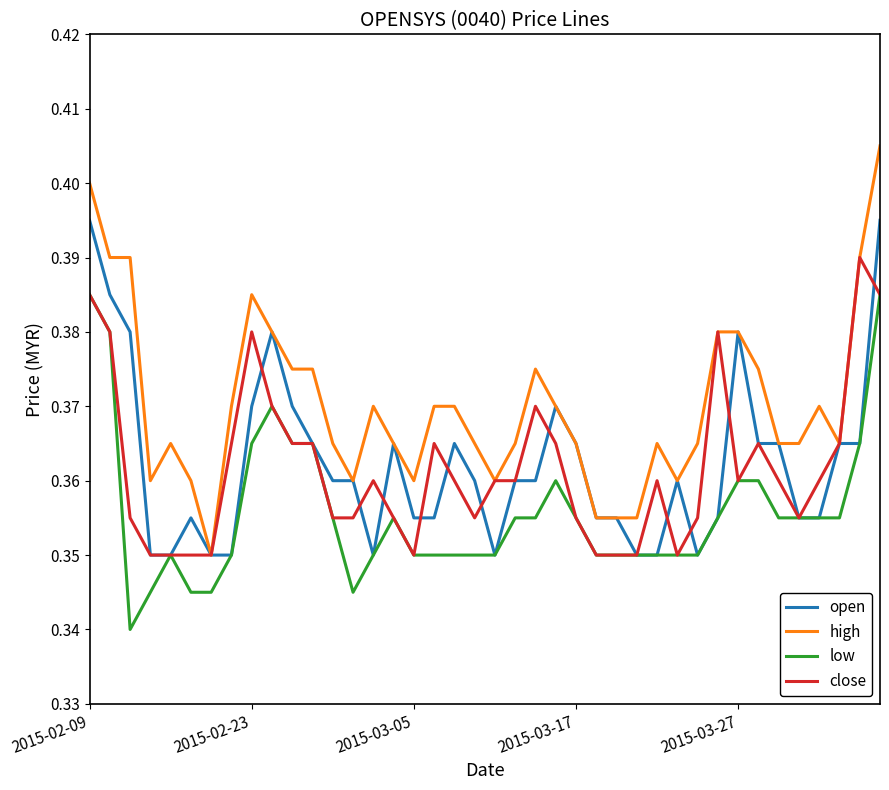

Which series has the largest range (max minus min)?

high